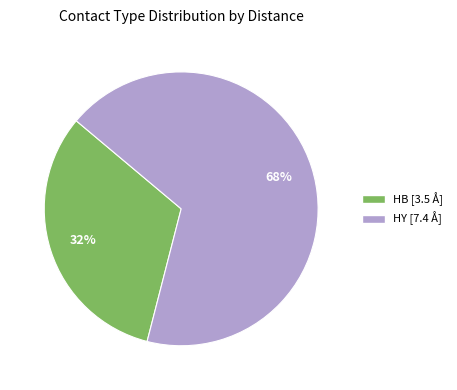

How many segments does this pie chart have?

2